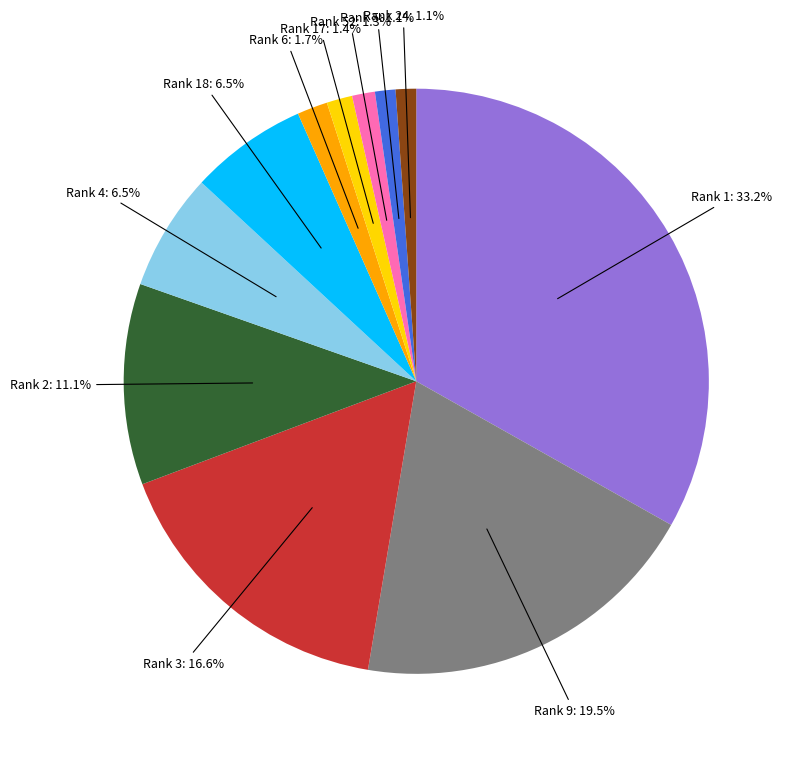

Is there any slice that represents more than half of the pie?

No